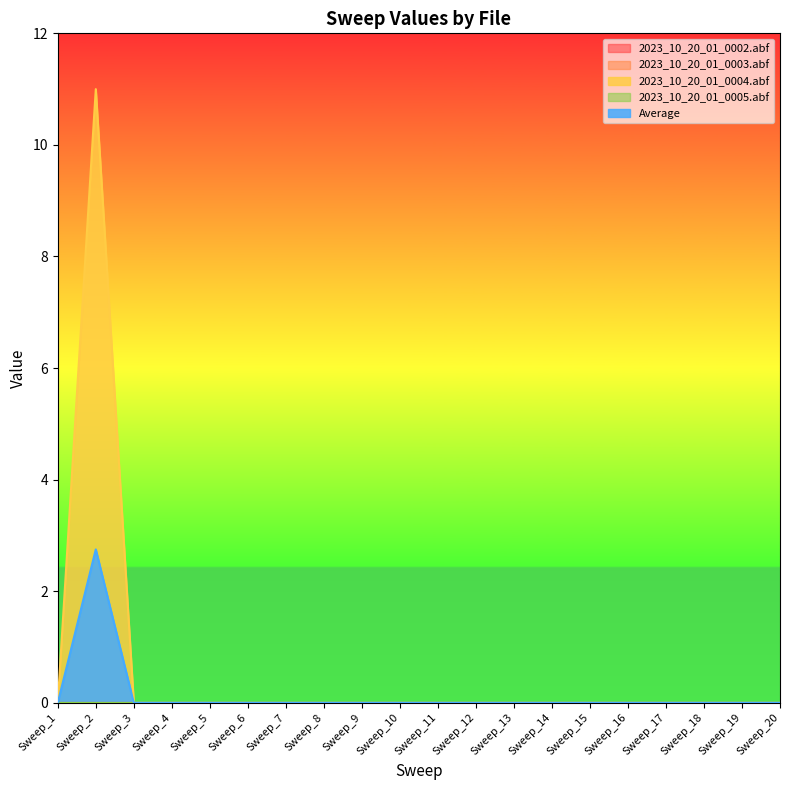

True or false: 2023_10_20_01_0005.abf and Average cross at least once.

False